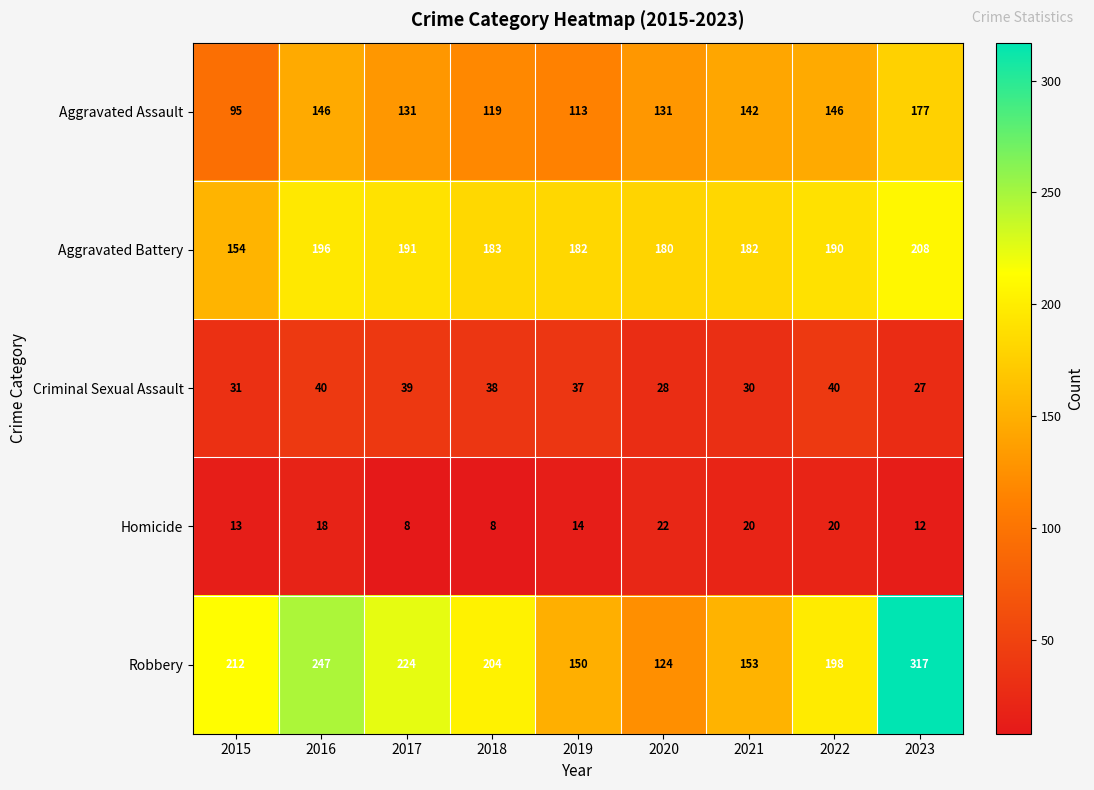

What is the difference between the highest and lowest values at 2019?

168